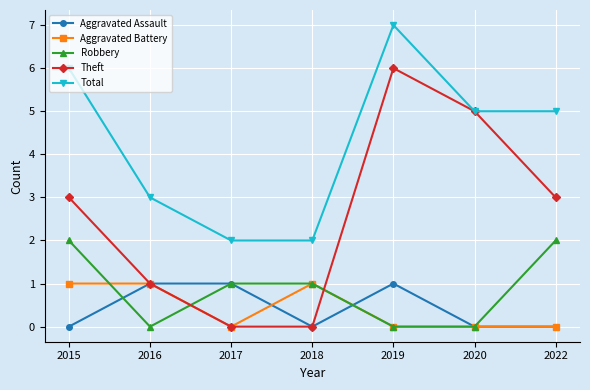

How many distinct data groups are displayed?

5